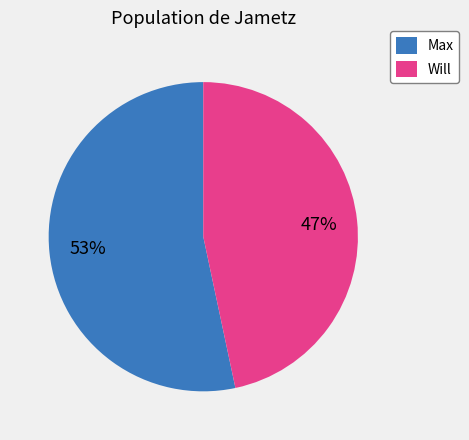

Do Will and Max together represent more than half of the pie?

Yes